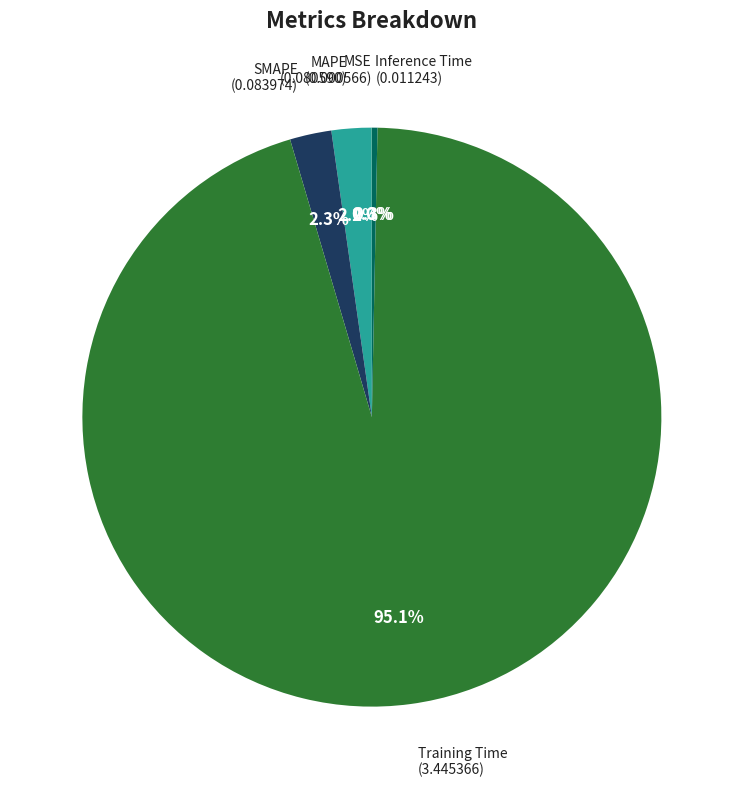

Does any single category account for the majority?

Yes